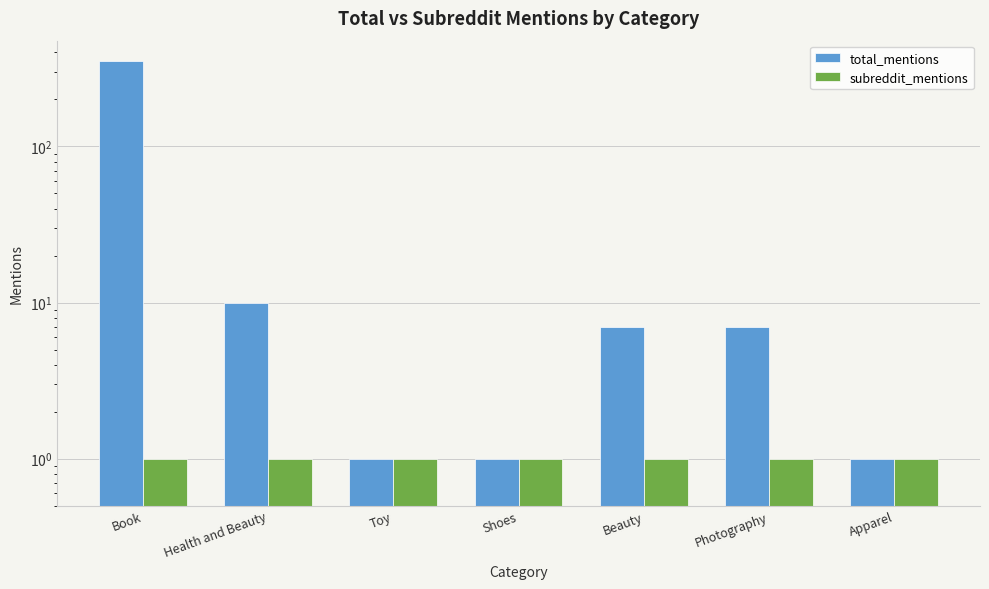

Is it true that total_mentions equals 1 at Apparel?

True